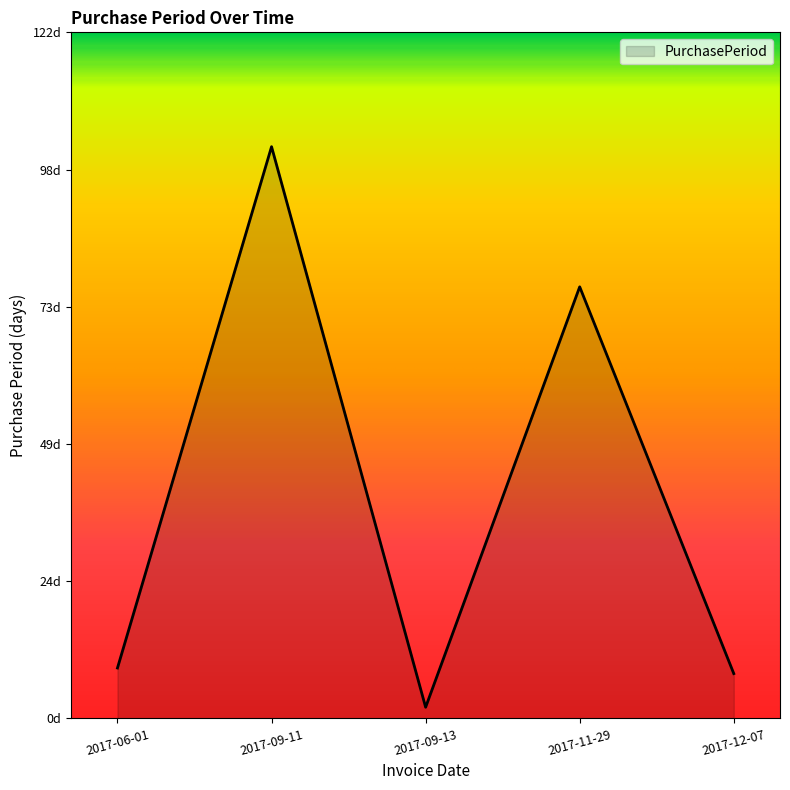

Is it true that the value at 2017-09-11 is 171?

False